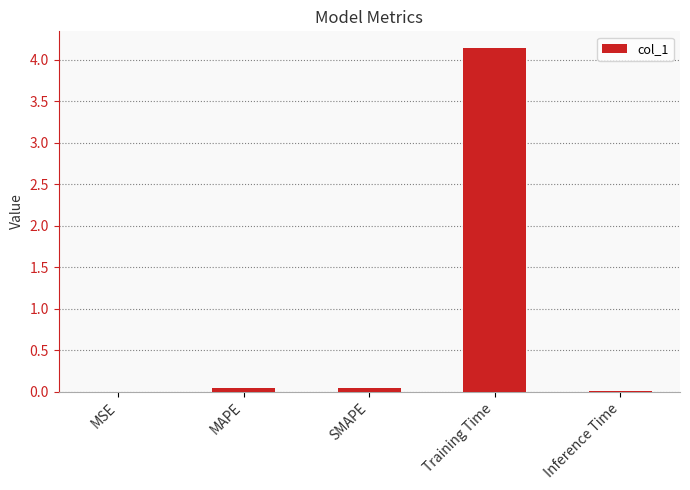

Which label corresponds to the largest value in the chart?

Training Time